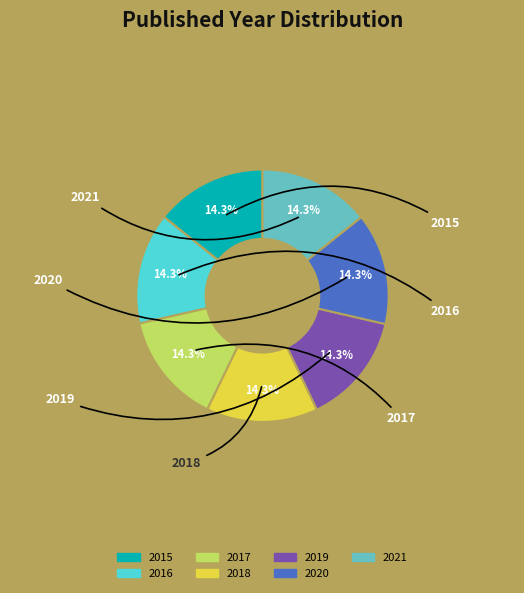

How many slices are in this pie chart?

7